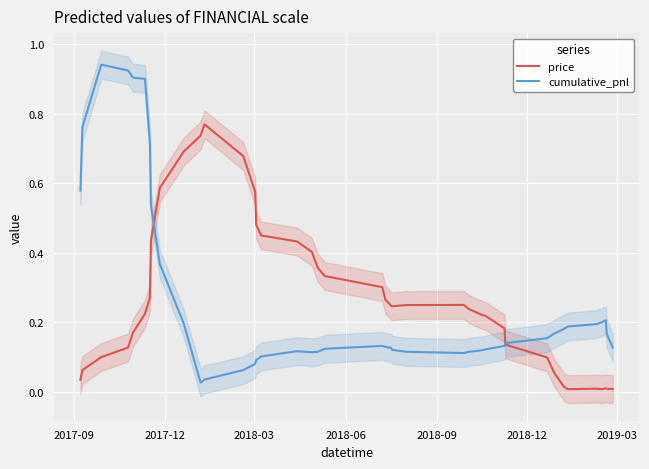

Which series has the widest spread of values?

cumulative_pnl